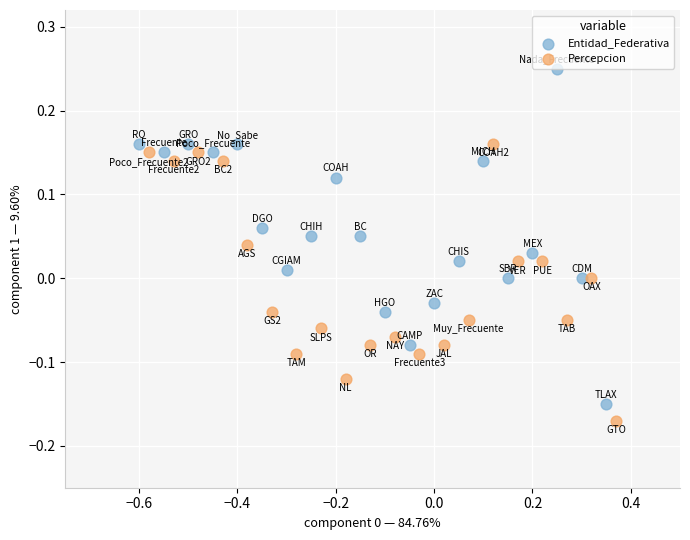

Which series reaches the maximum Y coordinate?

Entidad_Federativa